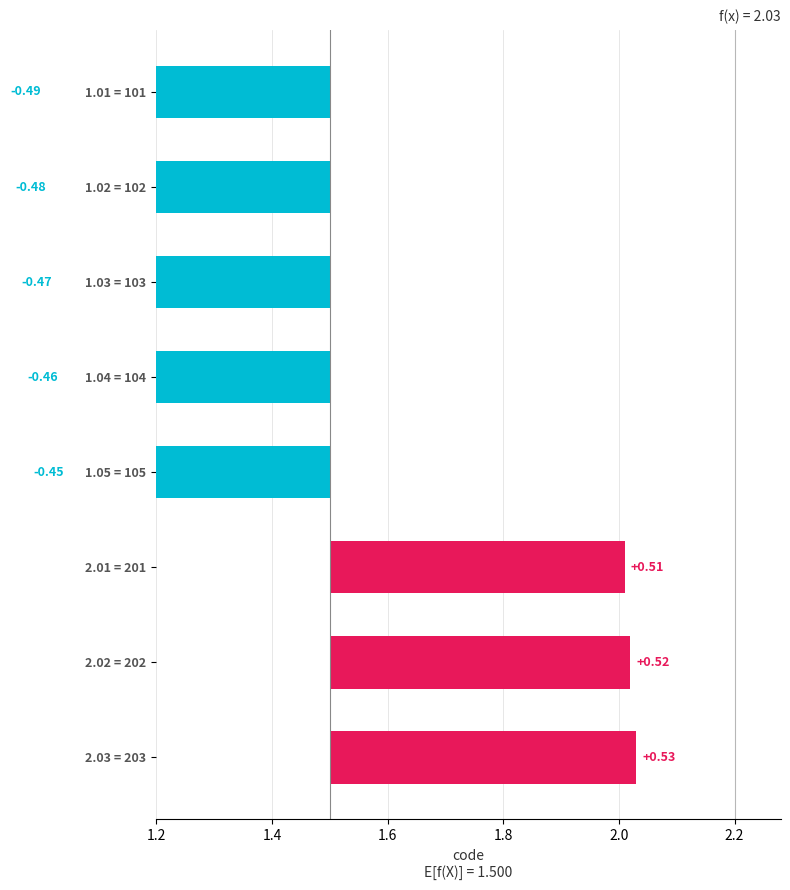

What value does the data have at 2.03 = 203?

0.5